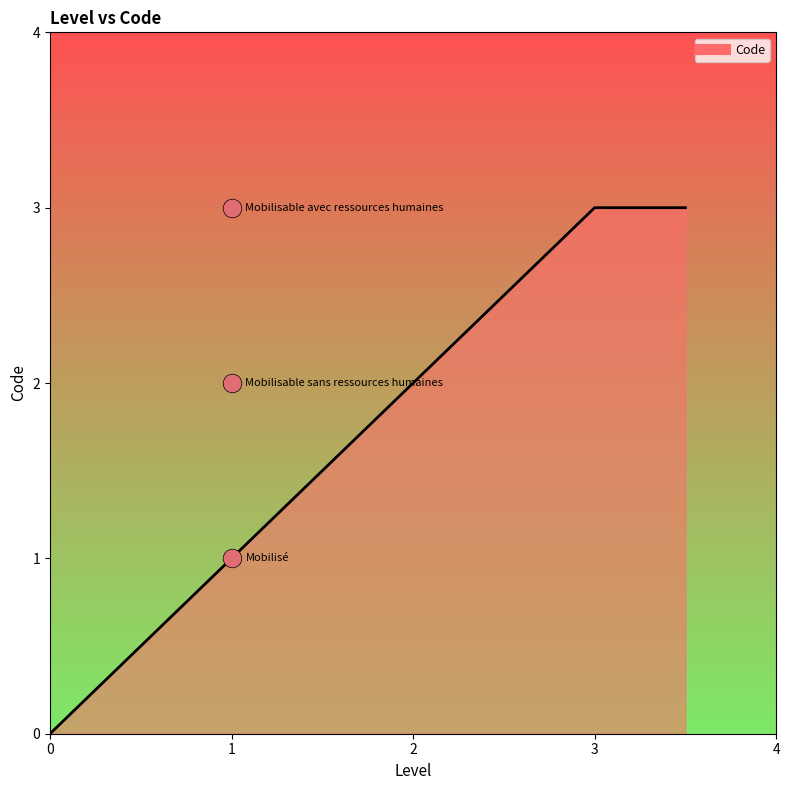

Approximately how many times larger is the value at 1 compared to 1?

0.5